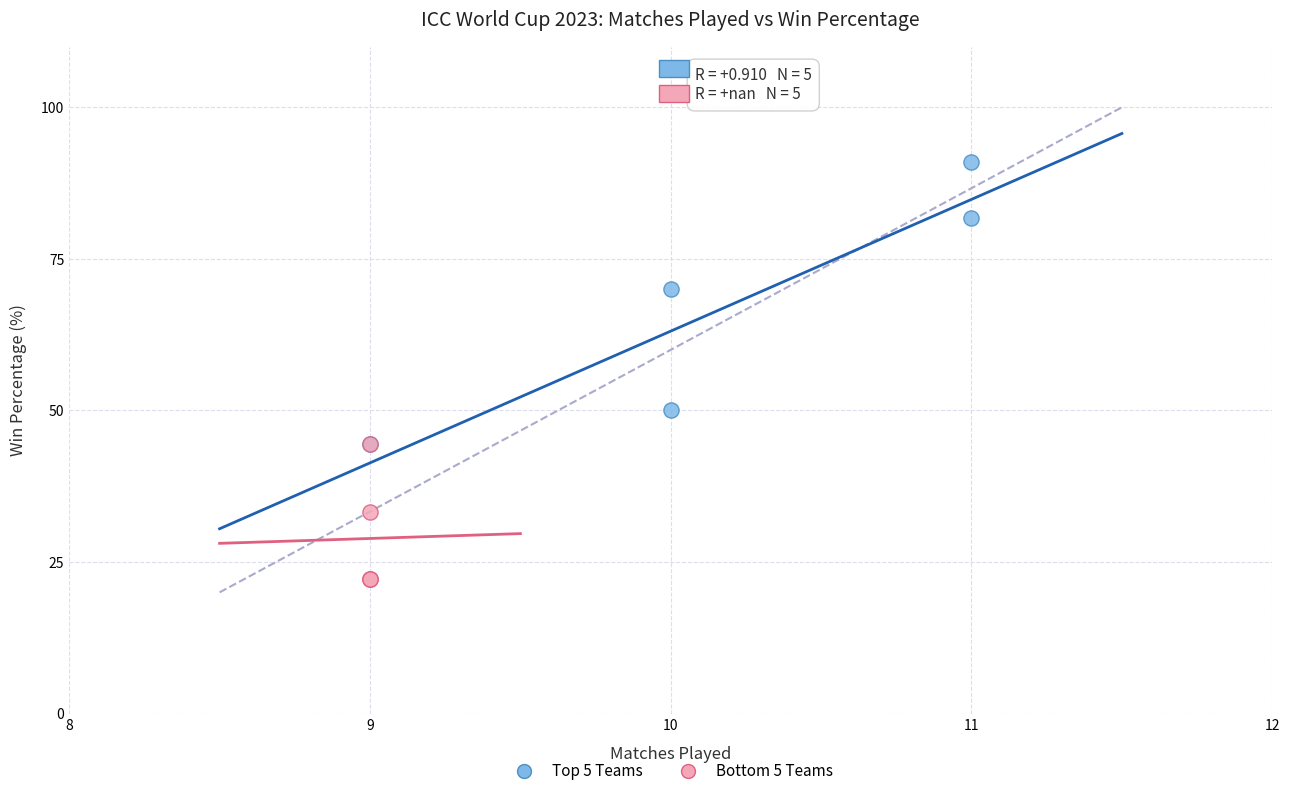

Which series has the largest Y range (max minus min)?

Top 5 Teams